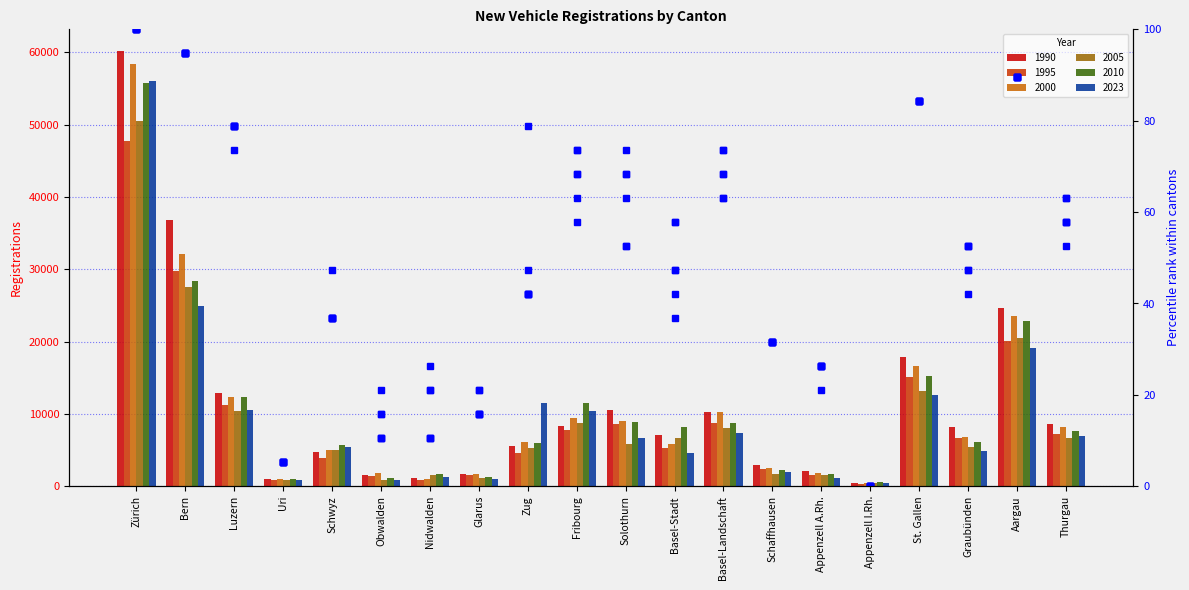

List the labels in order of 2005 rank value, smallest first.

Appenzell I.Rh., Uri, Obwalden, Glarus, Nidwalden, Appenzell A.Rh., Schaffhausen, Schwyz, Zug, Graubünden, Solothurn, Basel-Stadt, Thurgau, Basel-Landschaft, Fribourg, Luzern, St. Gallen, Aargau, Bern, Zürich